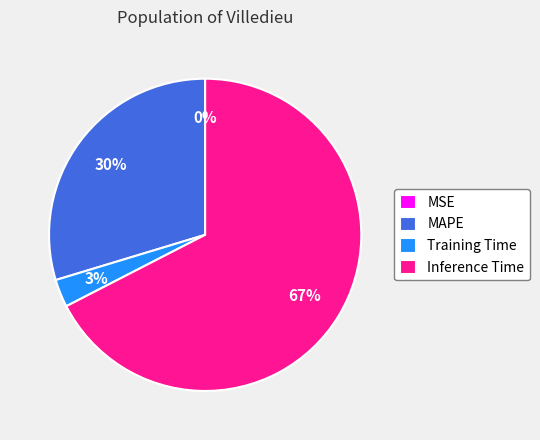

What is the largest slice in the pie chart?

Inference Time